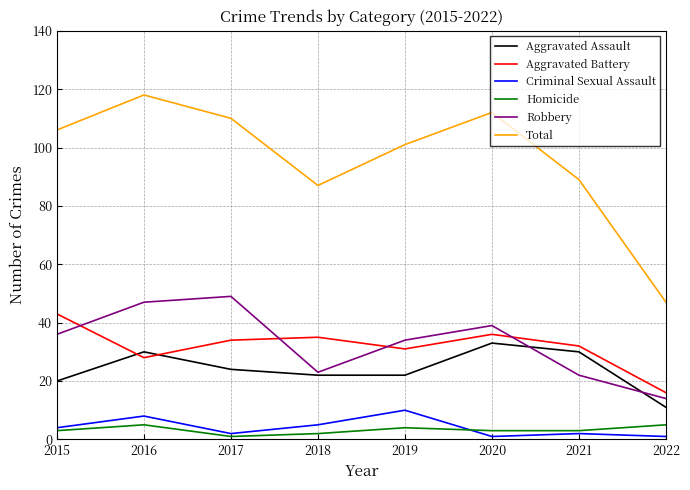

Reading left to right, list all the values displayed in this chart.

Aggravated Assault: 20	30	24	22	22	33	30	11
Aggravated Battery: 43	28	34	35	31	36	32	16
Criminal Sexual Assault: 4	8	2	5	10	1	2	1
Homicide: 3	5	1	2	4	3	3	5
Robbery: 36	47	49	23	34	39	22	14
Total: 106	118	110	87	101	112	89	47